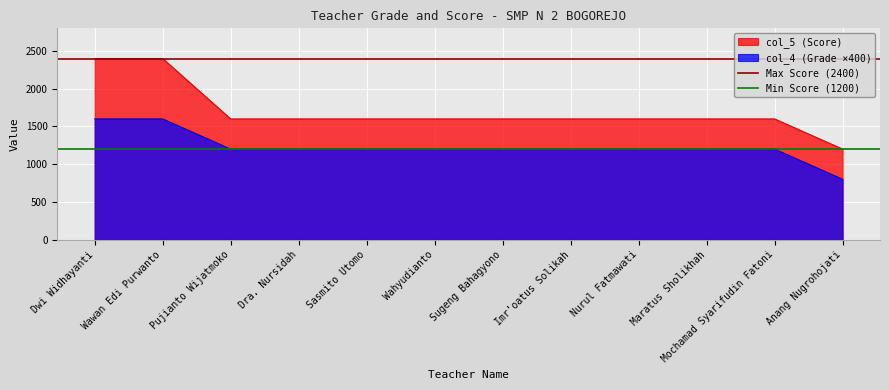

What is the greatest value displayed?

2400